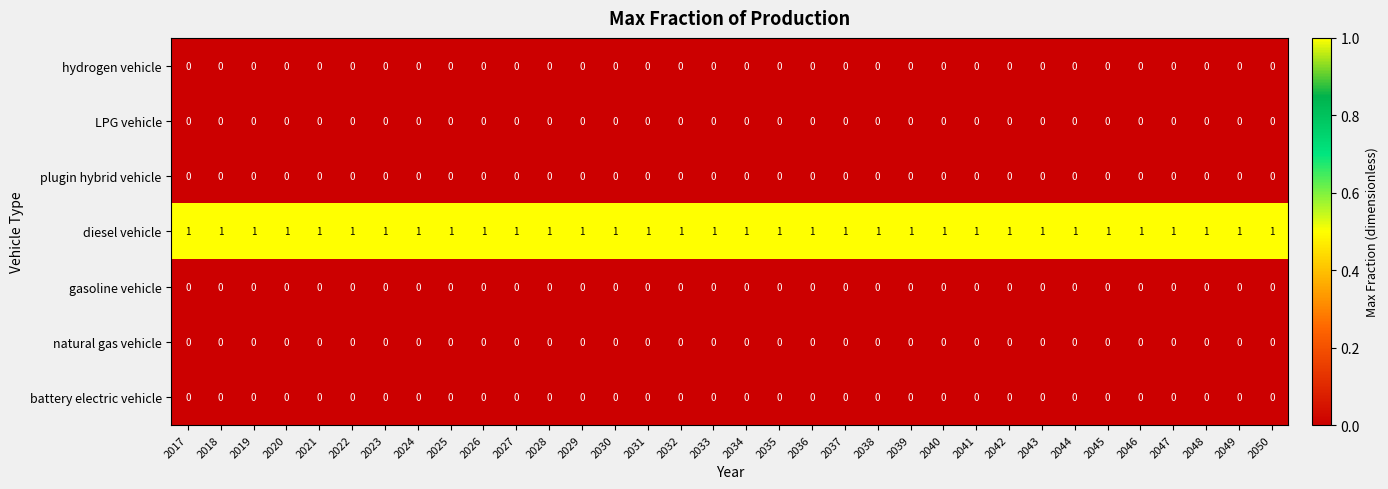

The value of plugin hybrid vehicle at 2039 is 0. True or false?

True